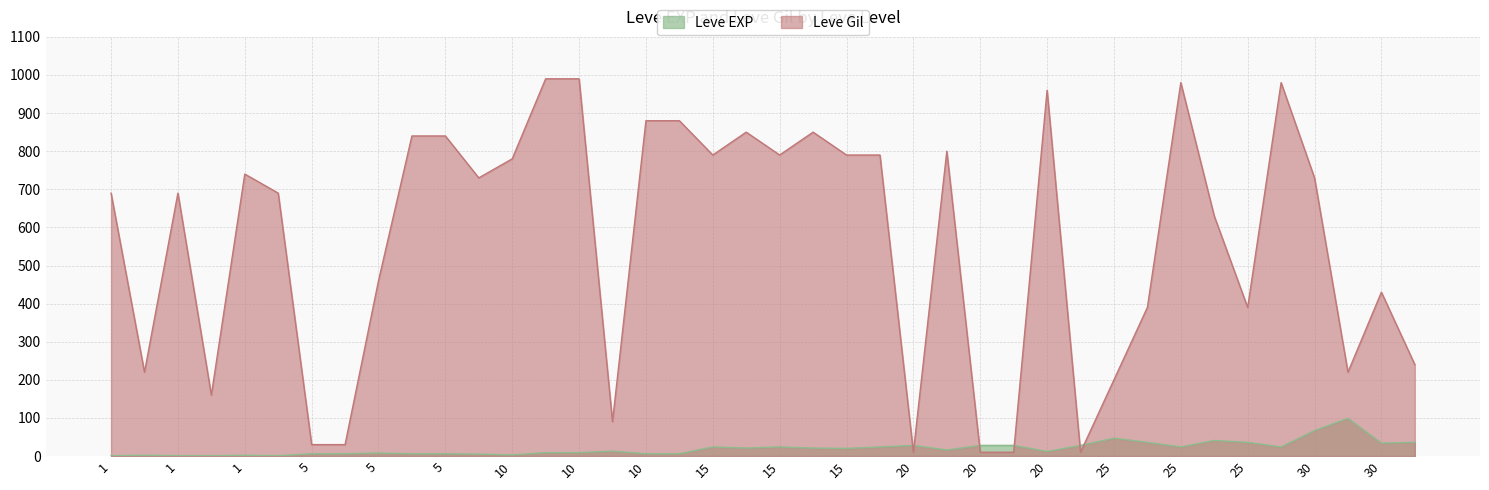

In Leve Gil, how many points are lower than both neighbors (excluding endpoints)?

10